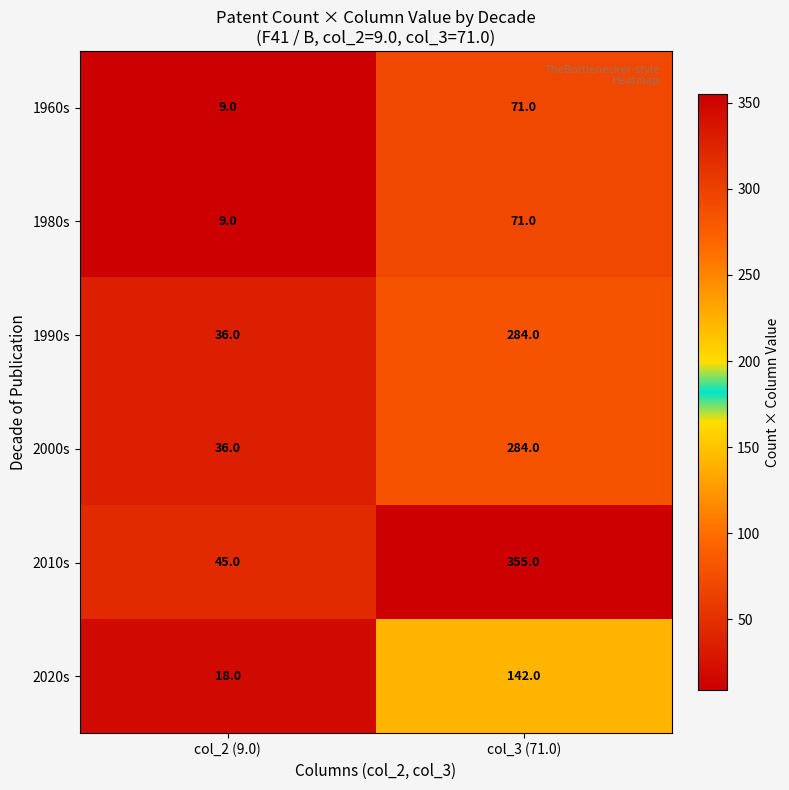

What value does the 2020s series have at col_3 (71.0)?

142